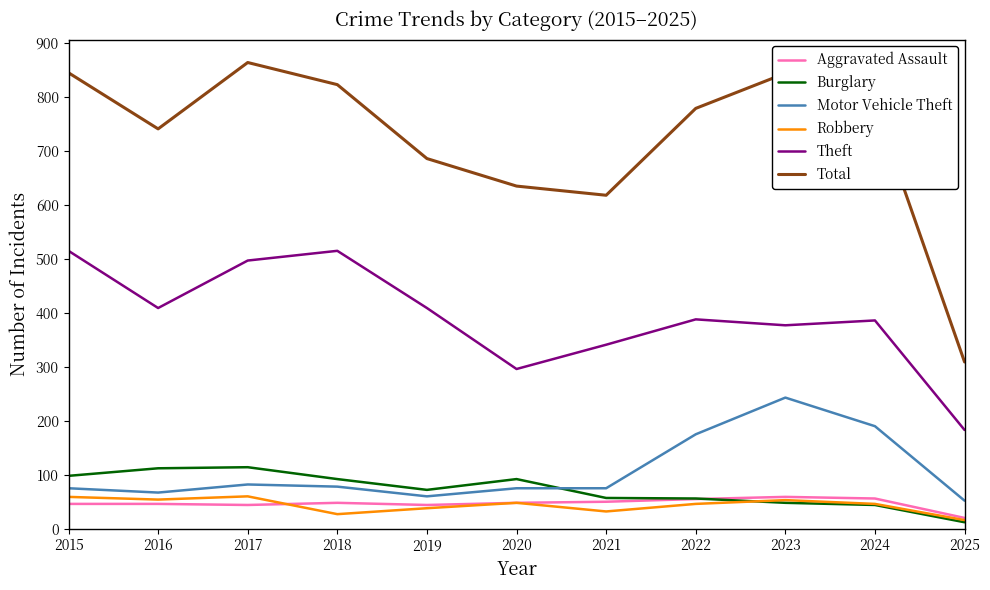

In Robbery, how many points are higher than both neighbors (excluding endpoints)?

3